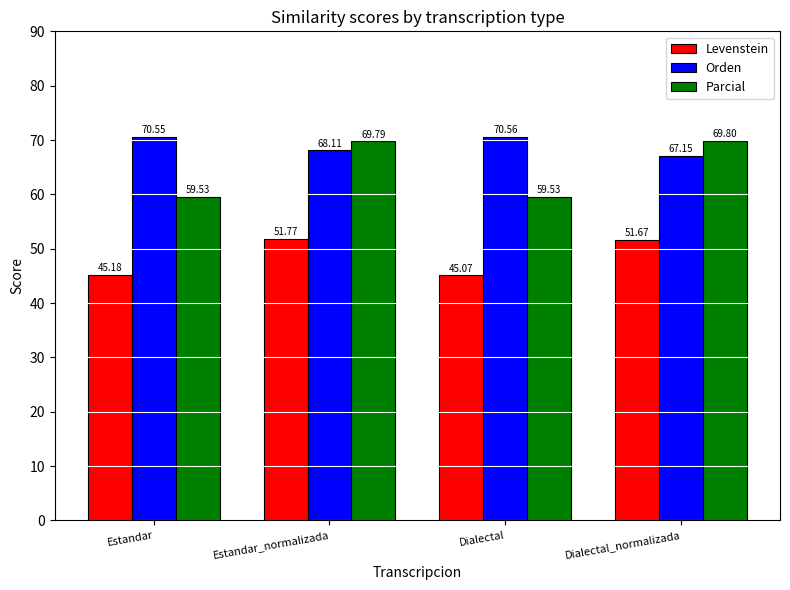

Which category has the highest value across all series?

Dialectal